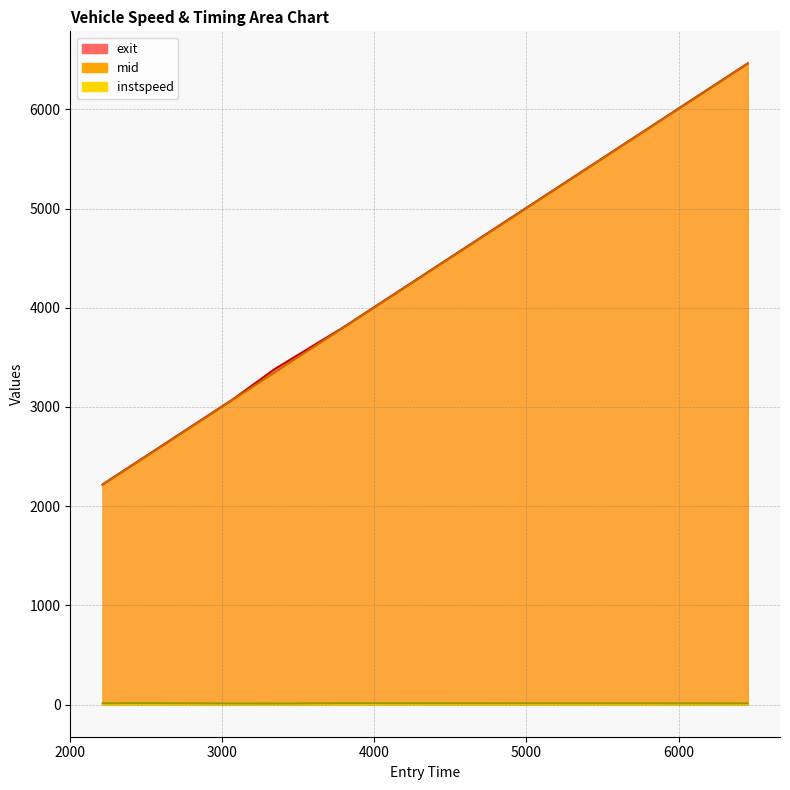

How many data points does each series have?

8